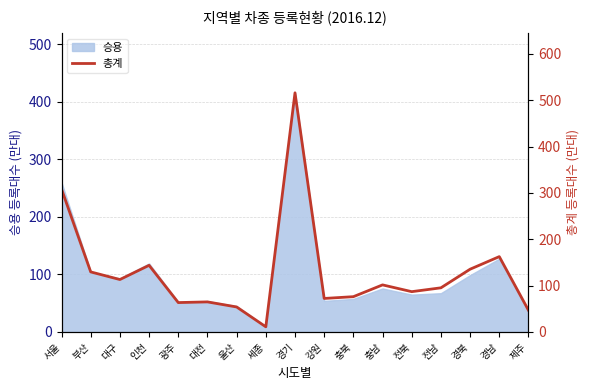

True or false: there are more than 1 points higher than both neighbors.

True